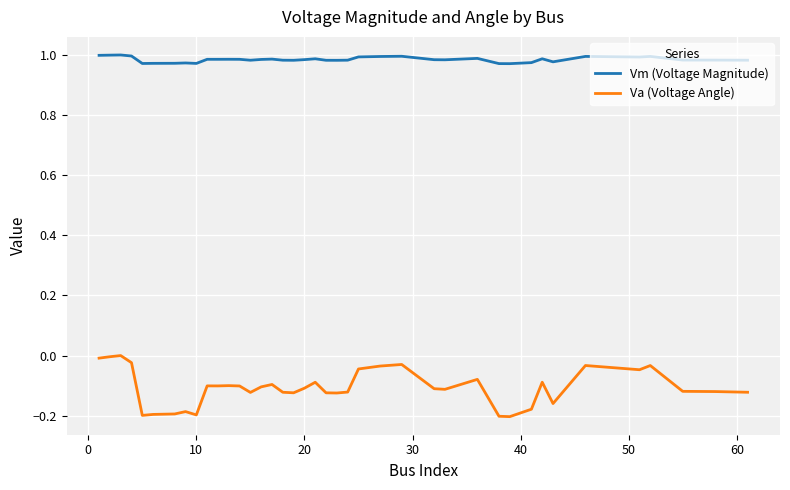

True or false: Vm (Voltage Magnitude) and Va (Voltage Angle) cross at least once.

False